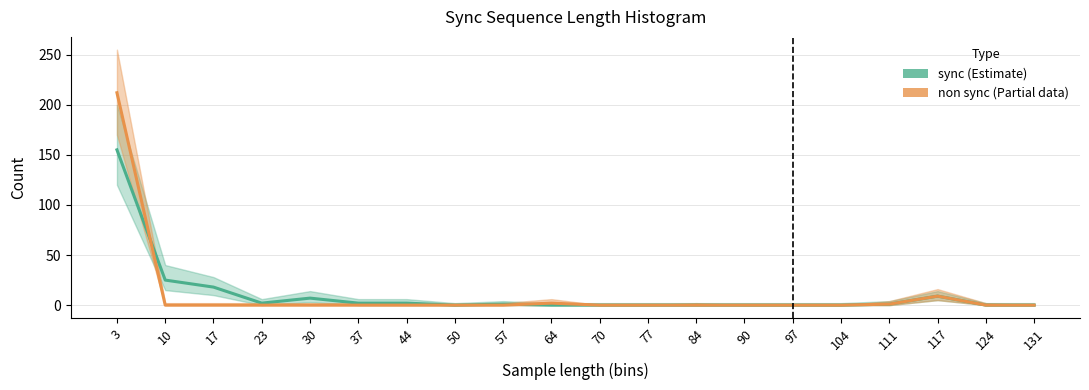

In sync, how many points are lower than both neighbors (excluding endpoints)?

2